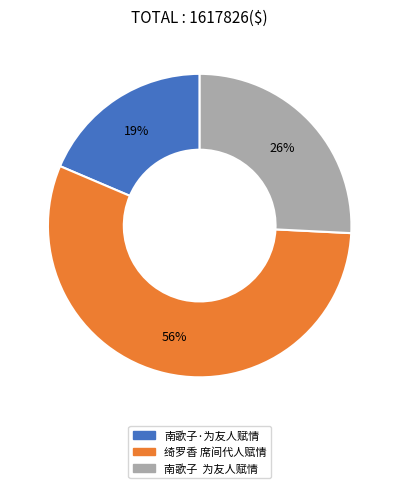

Is the sum of 绮罗香 席间代人赋情 and 南歌子·为友人赋情 greater than half?

Yes